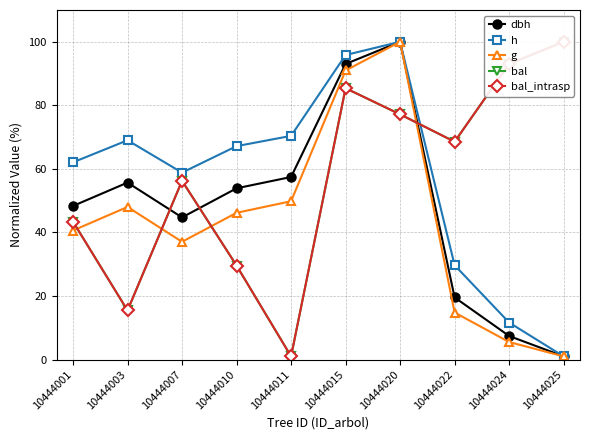

What is the smallest value displayed?

1.0